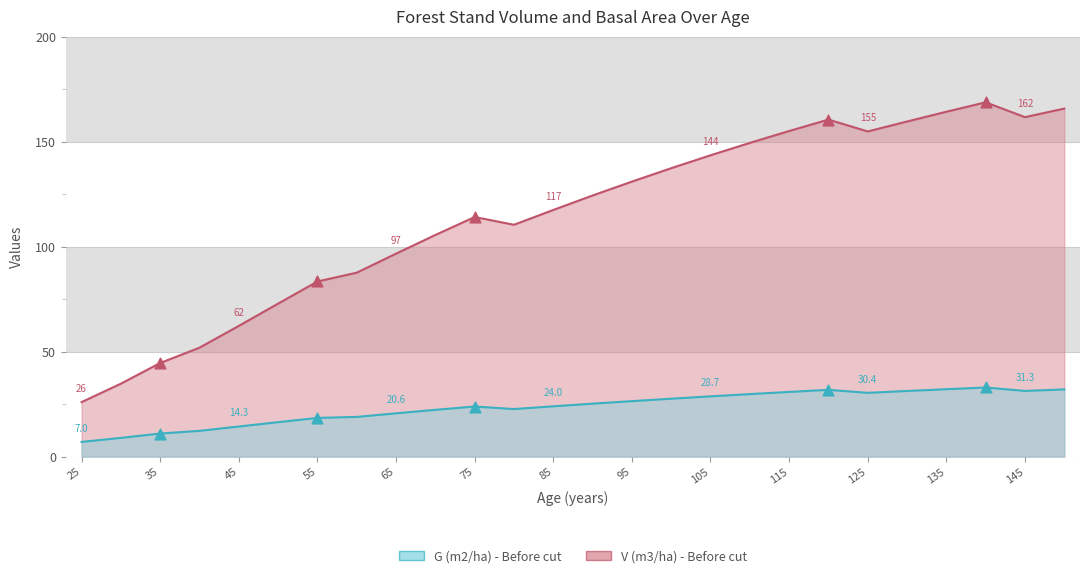

Which series contains the lowest Y value?

G (m2/ha) - Before cut